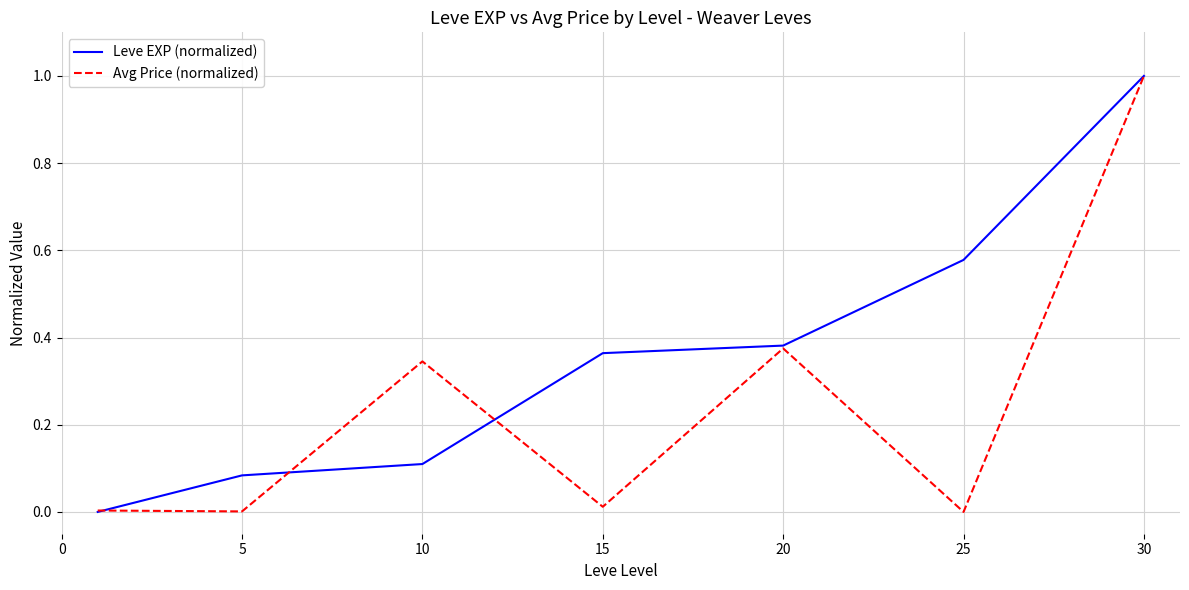

Rank the series by their average value, from highest to lowest.

Leve EXP (normalized), Avg Price (normalized)